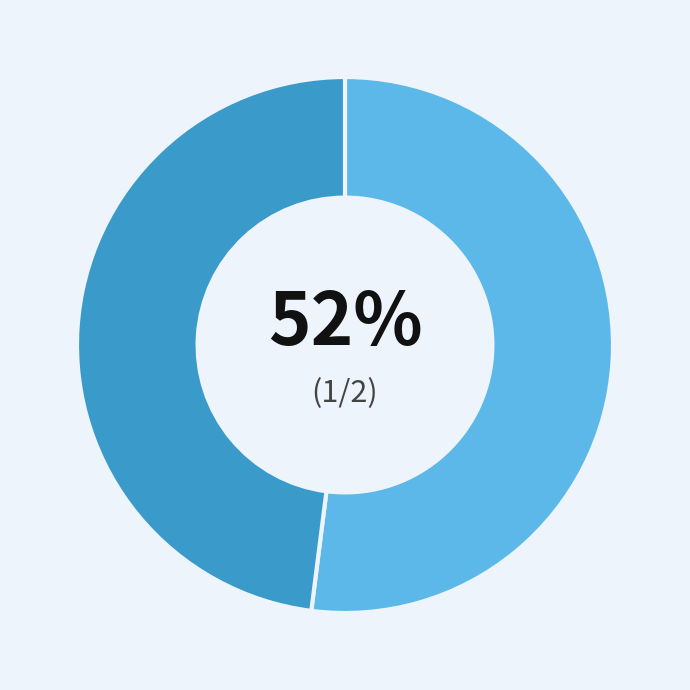

Is there any slice that represents more than half of the pie?

Yes